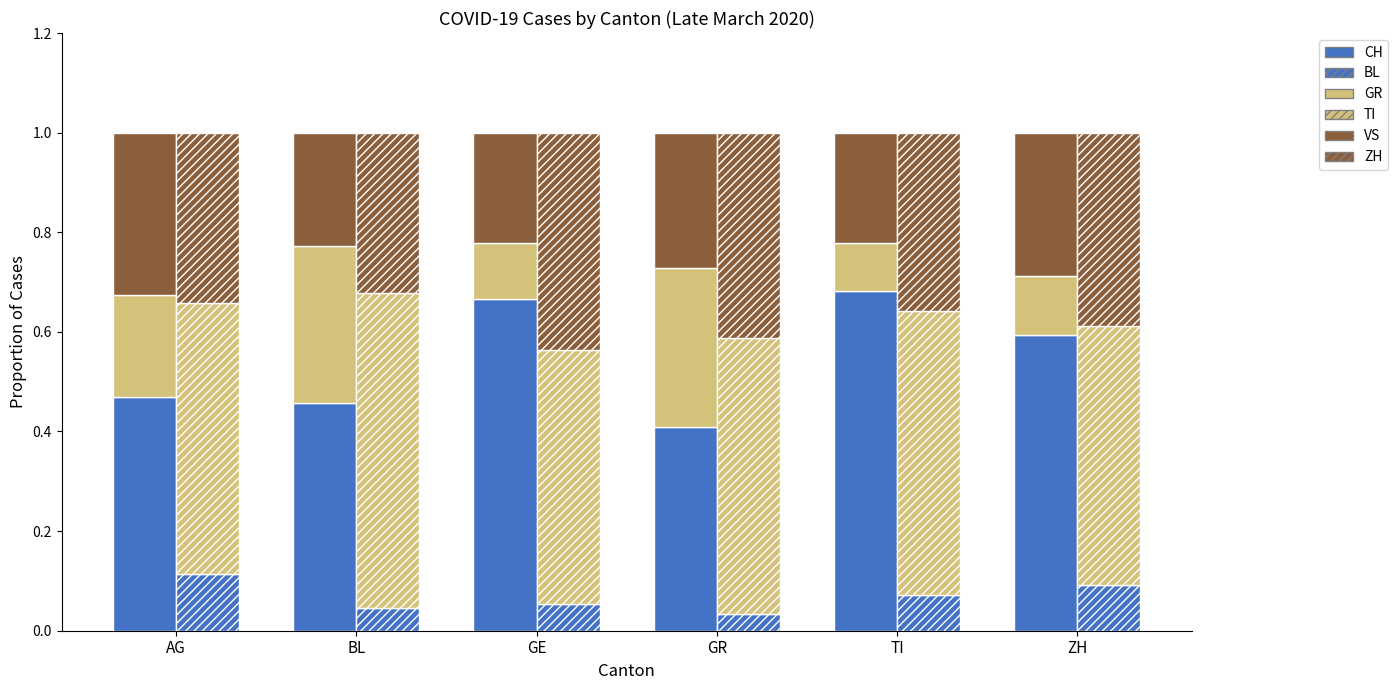

How many GR values are between 0 and 1?

6